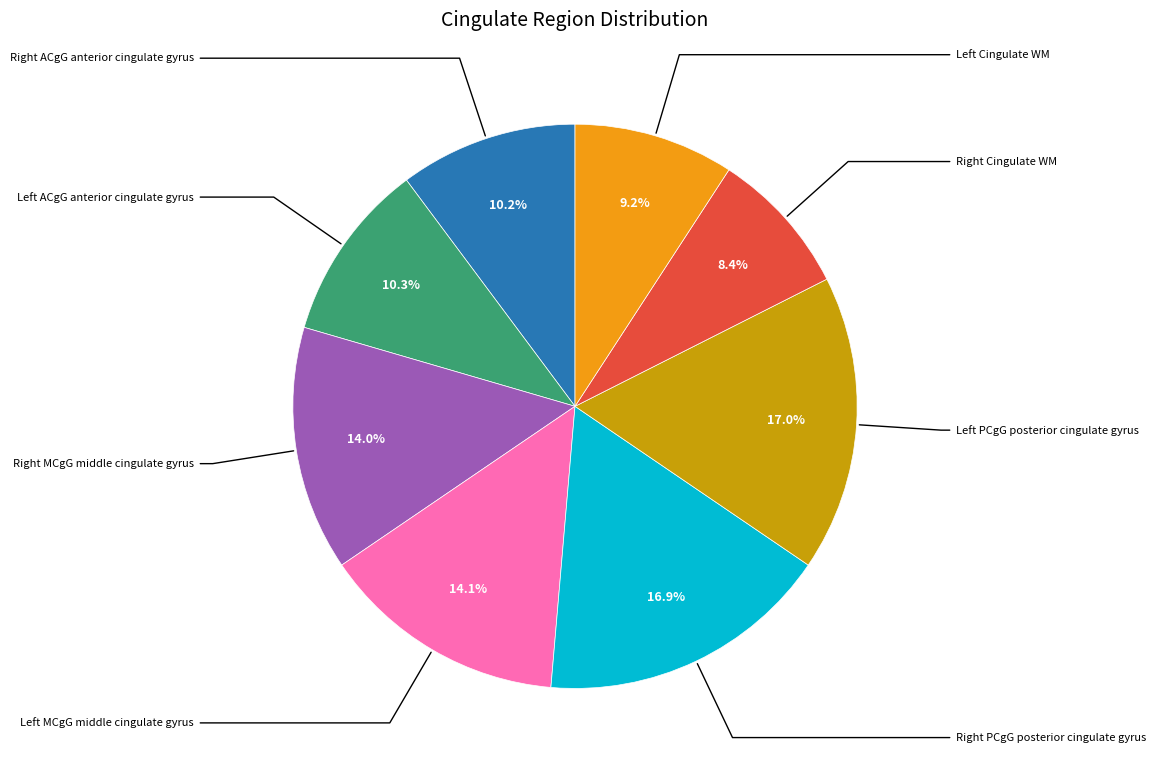

Is there a majority slice in this chart?

No